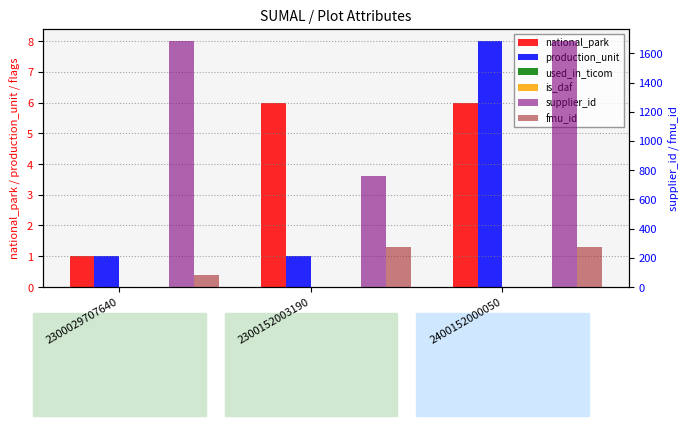

What is the total value across all series at 2400152000050?

1968